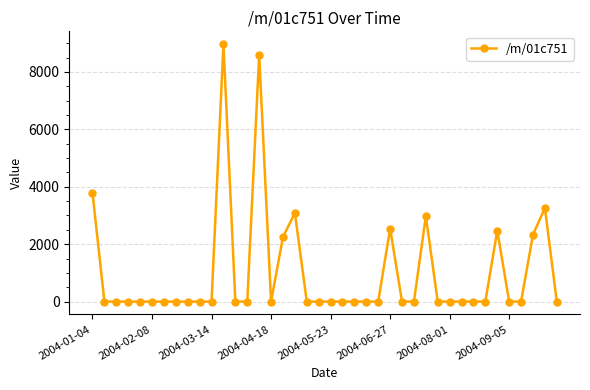

What is the average value?

1007.0